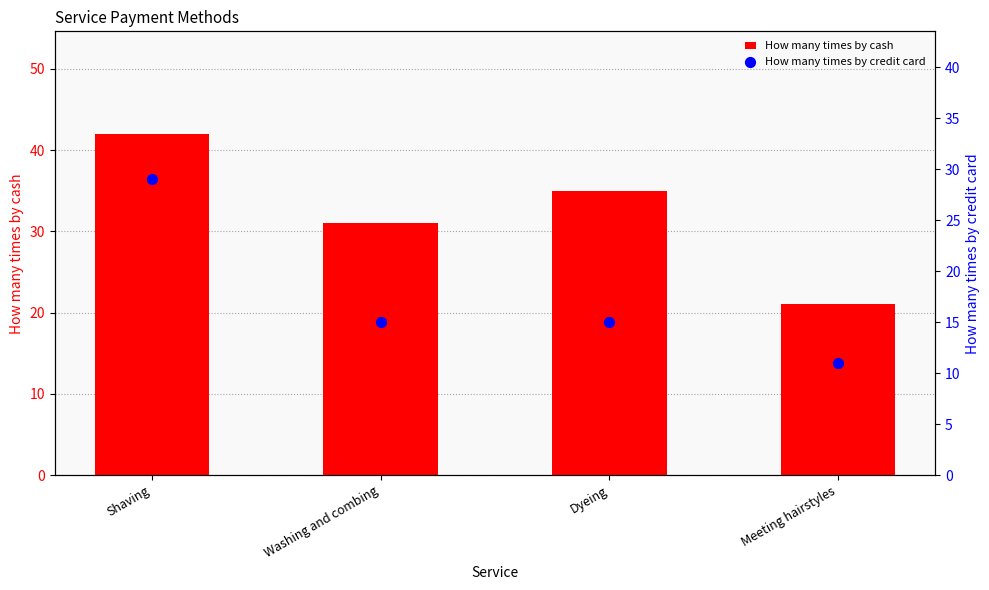

Which series contains the lowest Y value?

How many times by credit card